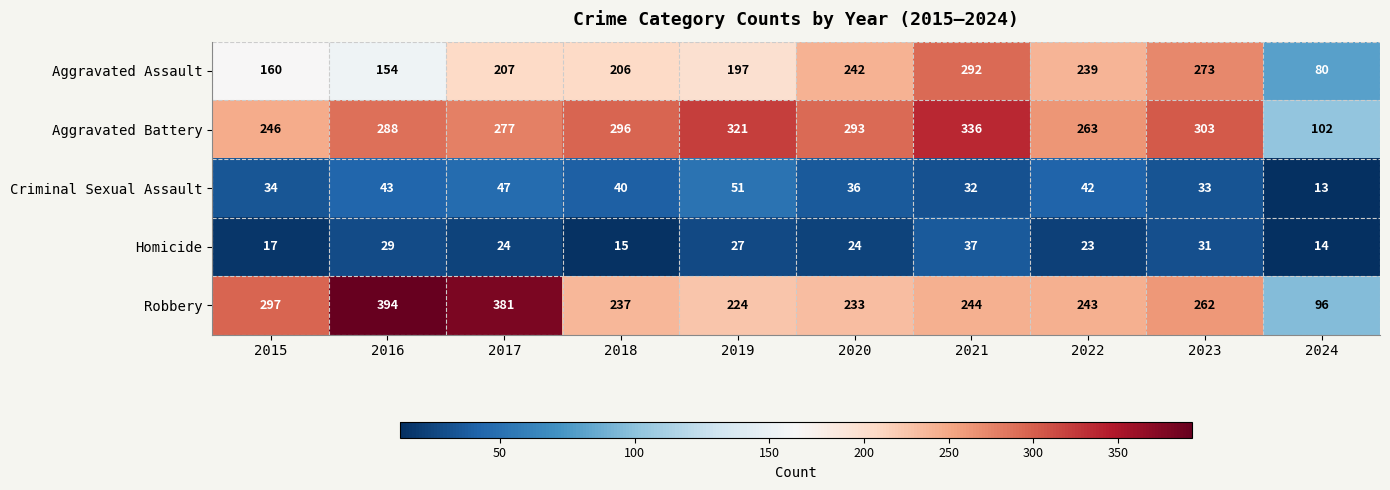

Read the Criminal Sexual Assault value at 2022.

42